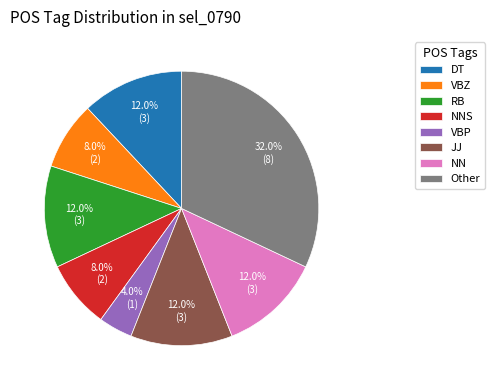

What is the largest slice in the pie chart?

Other